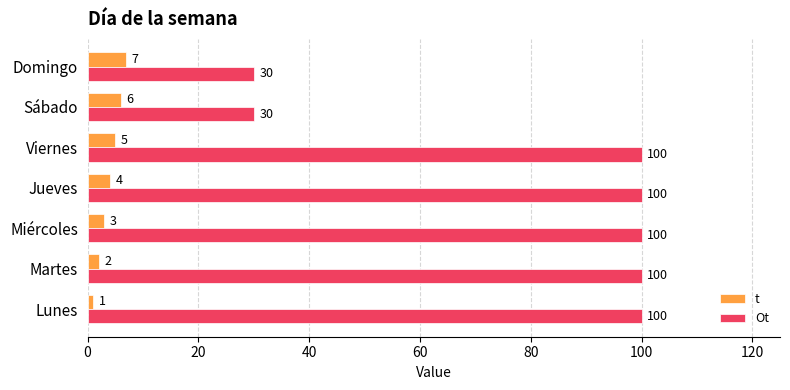

What is the smallest value displayed?

1